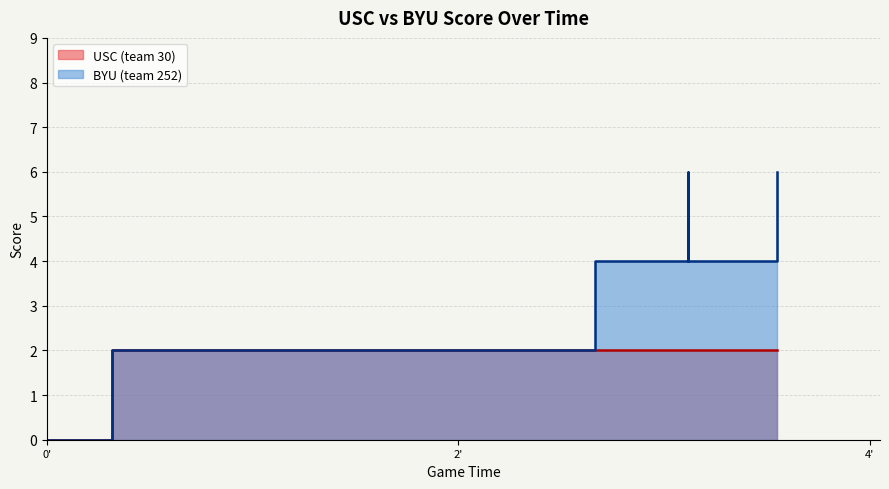

Count the number of categories in the chart.

40